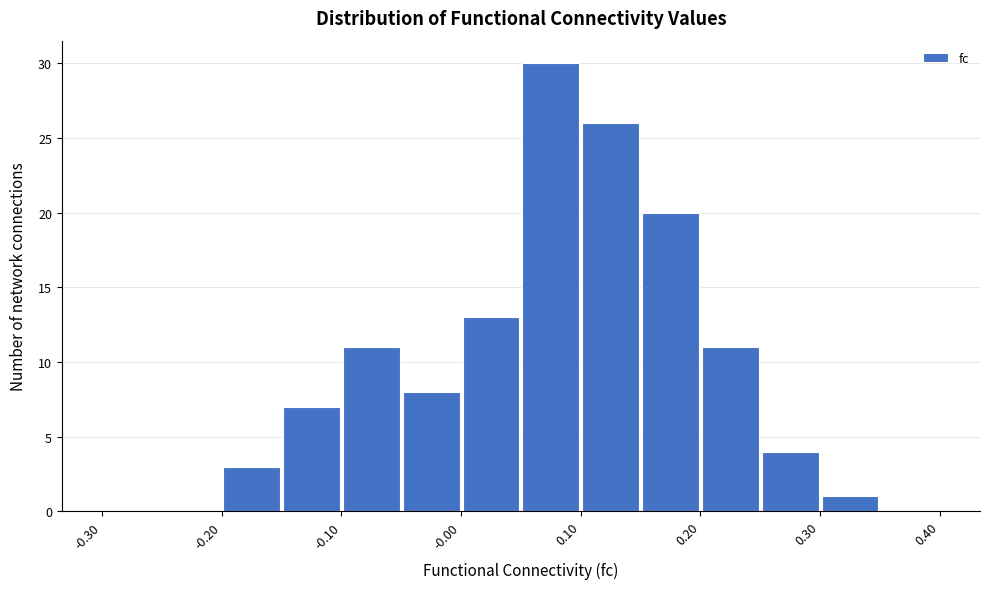

How tall is the bar that spans 0.00 to 0.05 on the x-axis? The values are not printed on the chart, so give them approximately, as read against the axis.

13